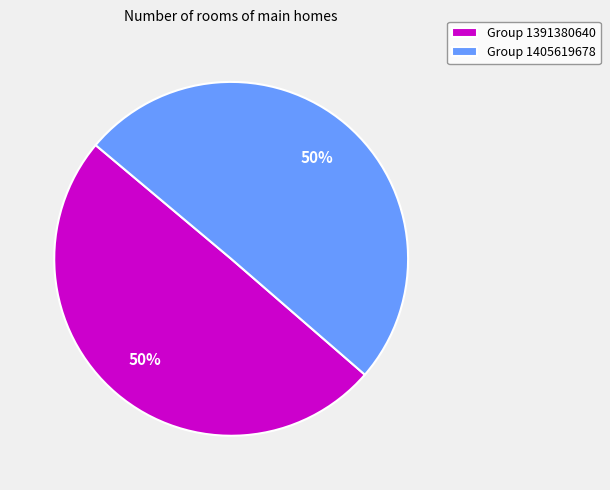

Count the number of slices in the pie.

2